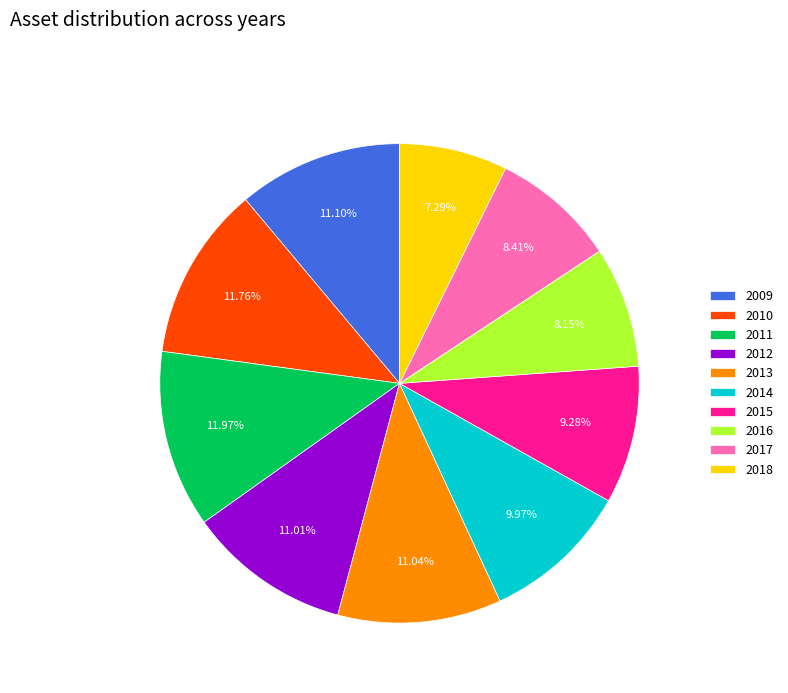

Which has a higher value, 2010 or 2016?

2010